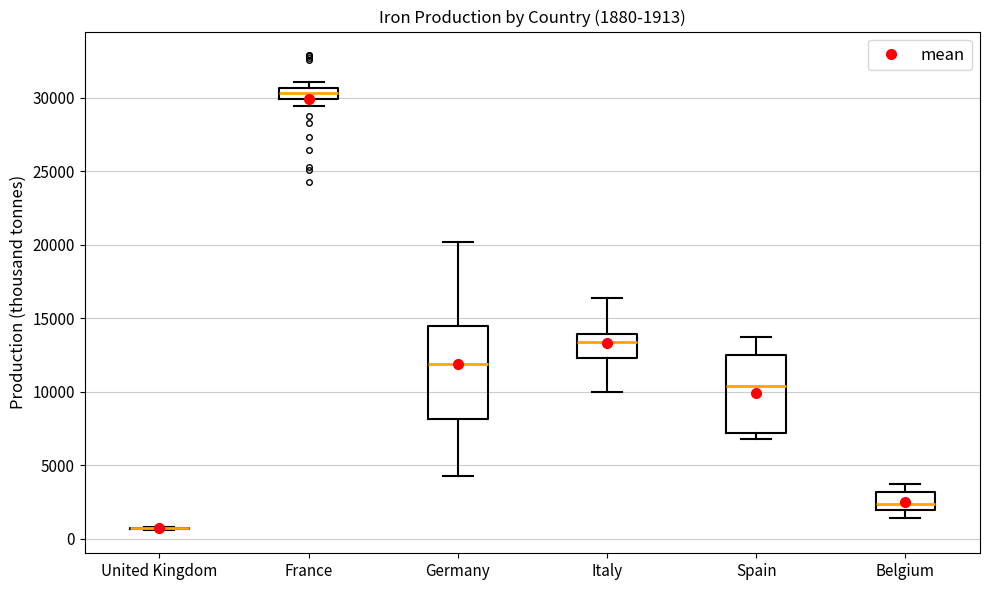

Comparing the boxes themselves (not the whiskers), which one is the tallest?

Germany